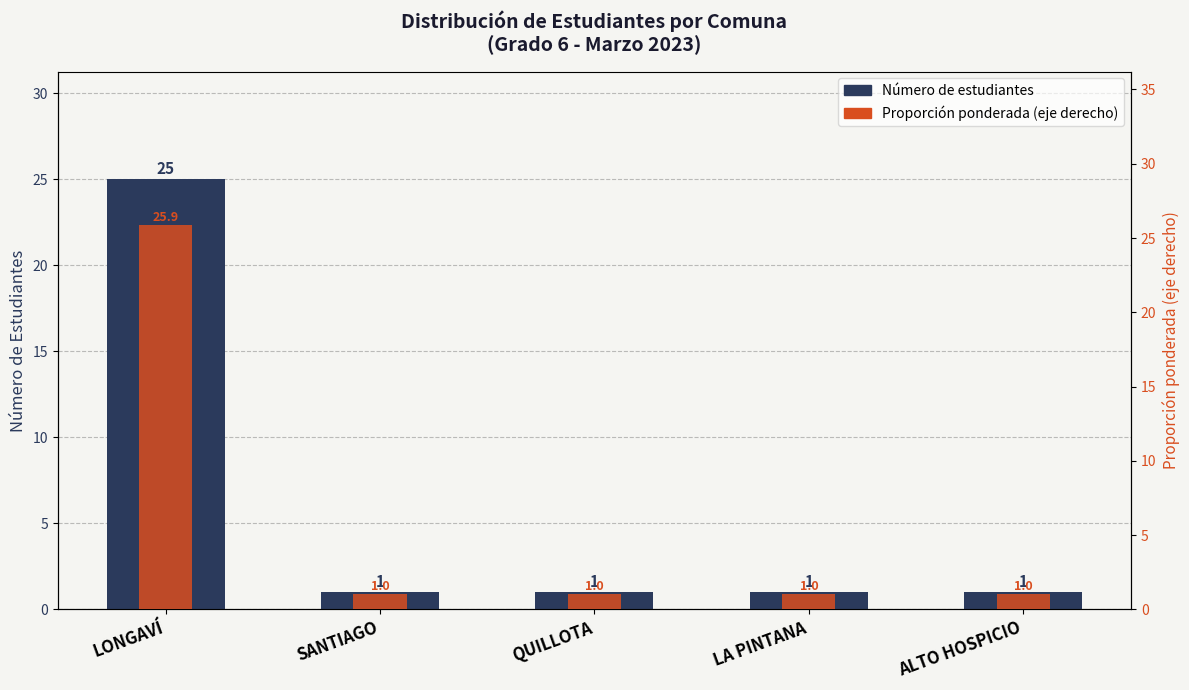

How many categories are shown in the chart?

5